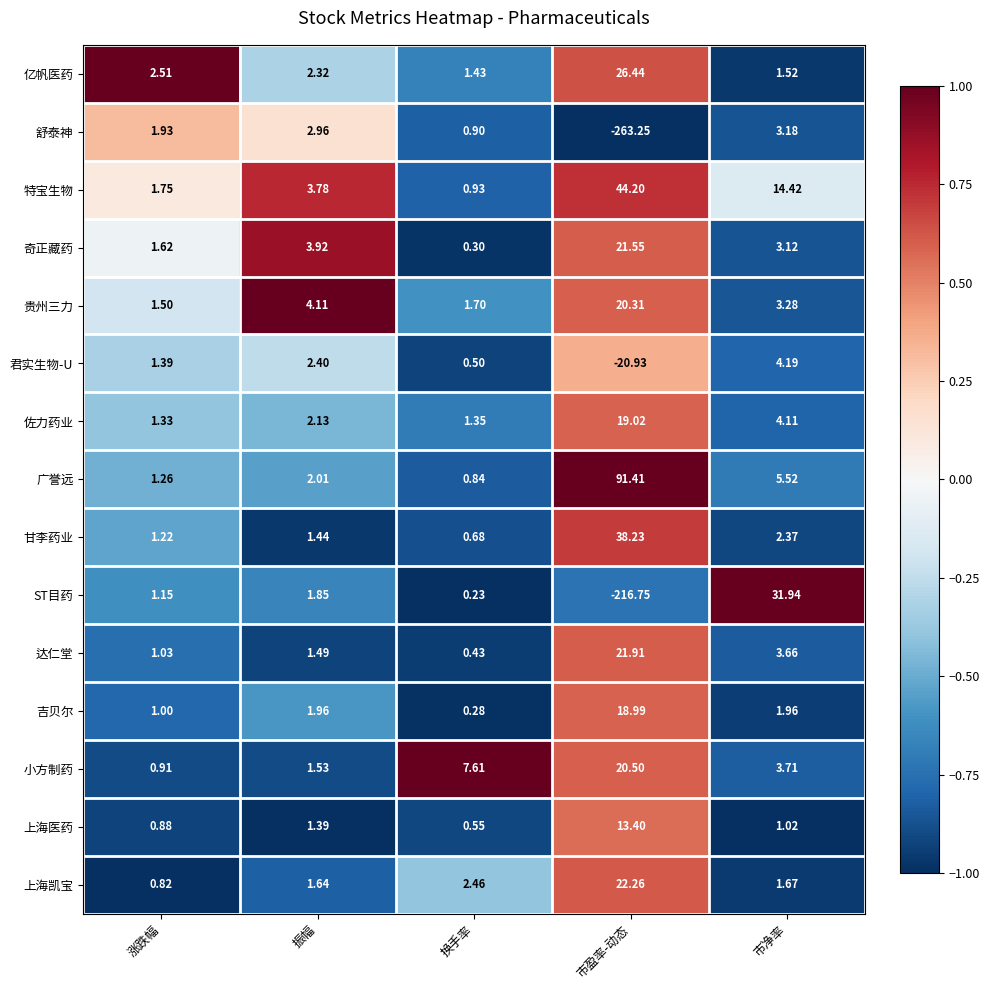

Which series has the largest total across all categories?

广誉远